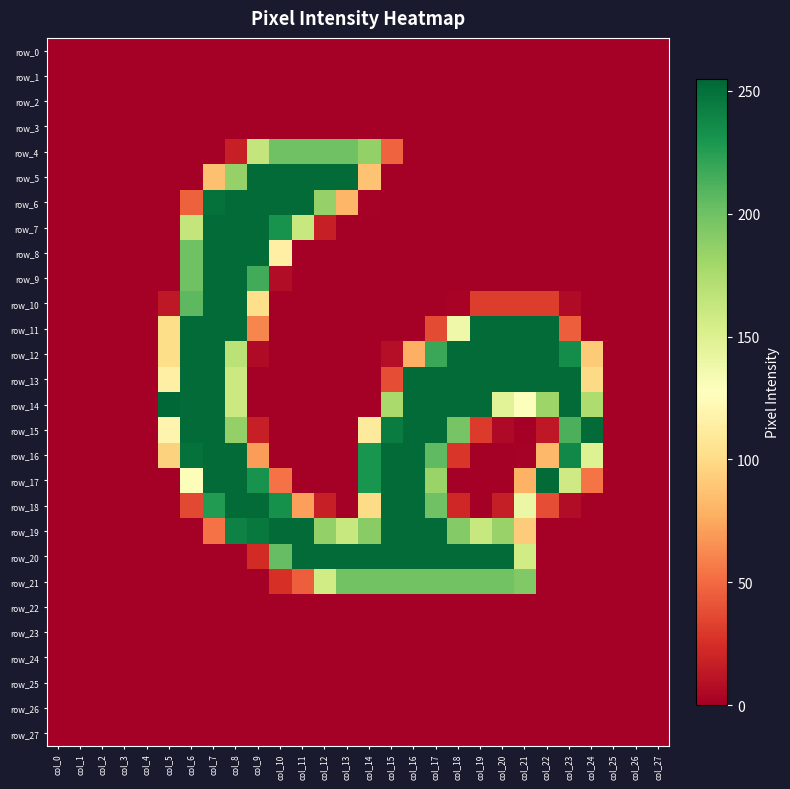

How many data points in row_15 are less than 13?

14